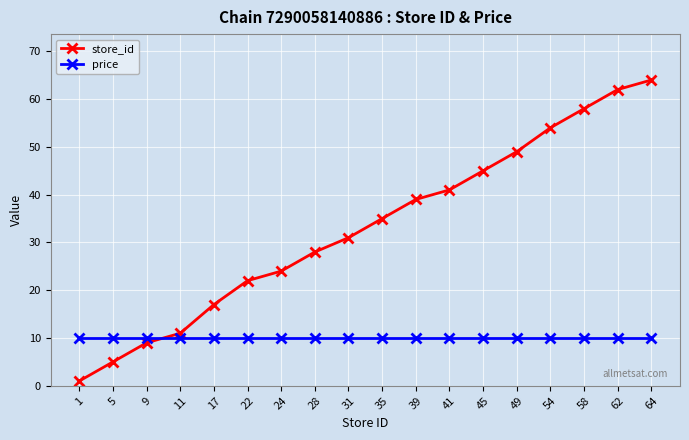

How many distinct data groups are displayed?

2